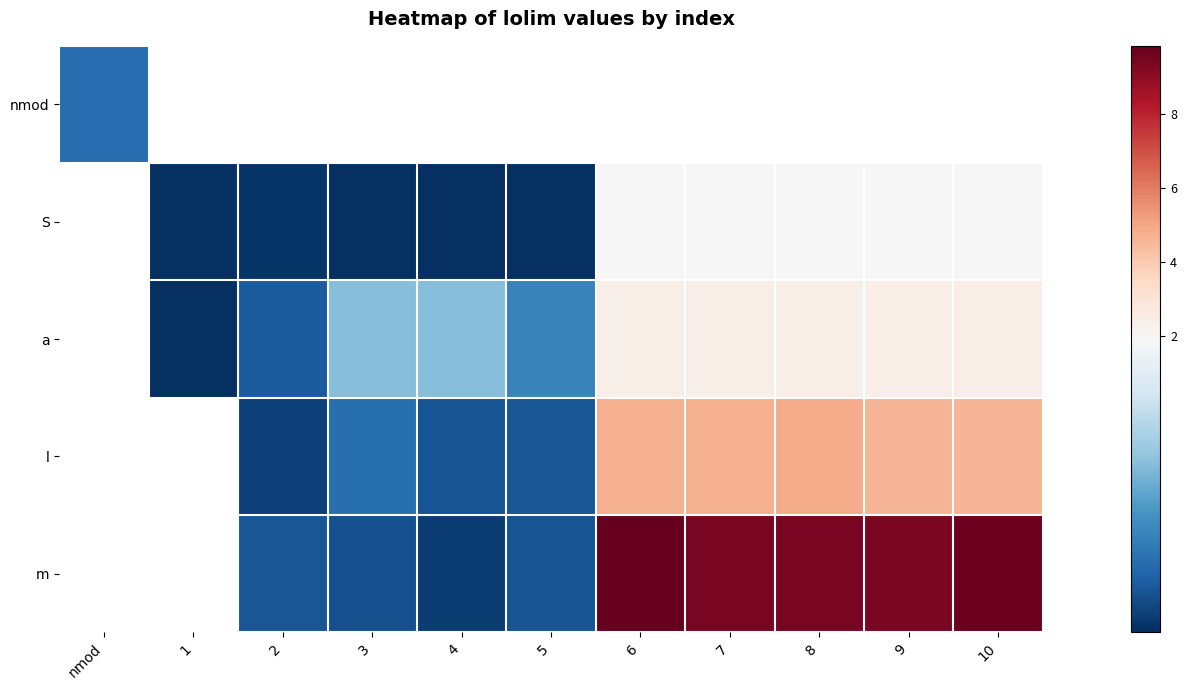

How many data points does each series have?

11